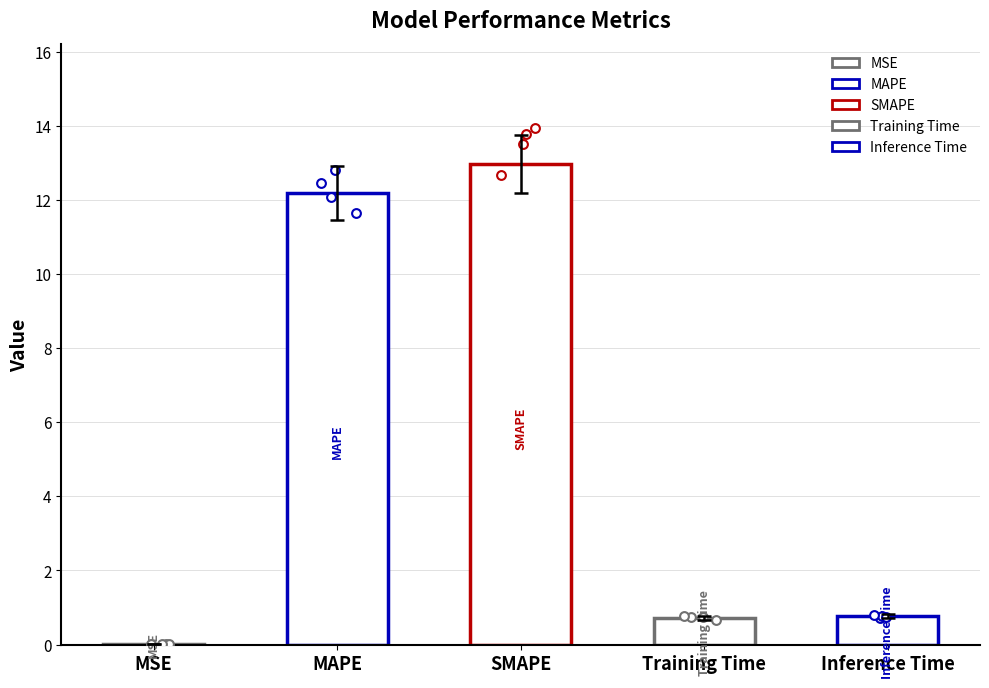

Which has a higher value, Inference Time or MSE?

Inference Time